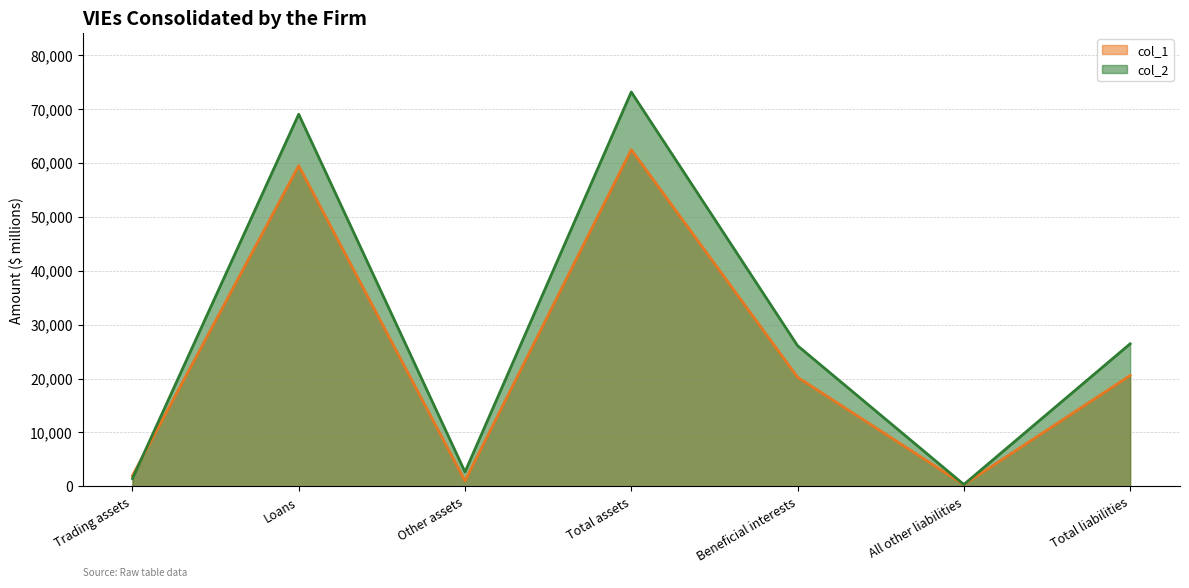

What is the label of the 2nd point from the right?

All other liabilities